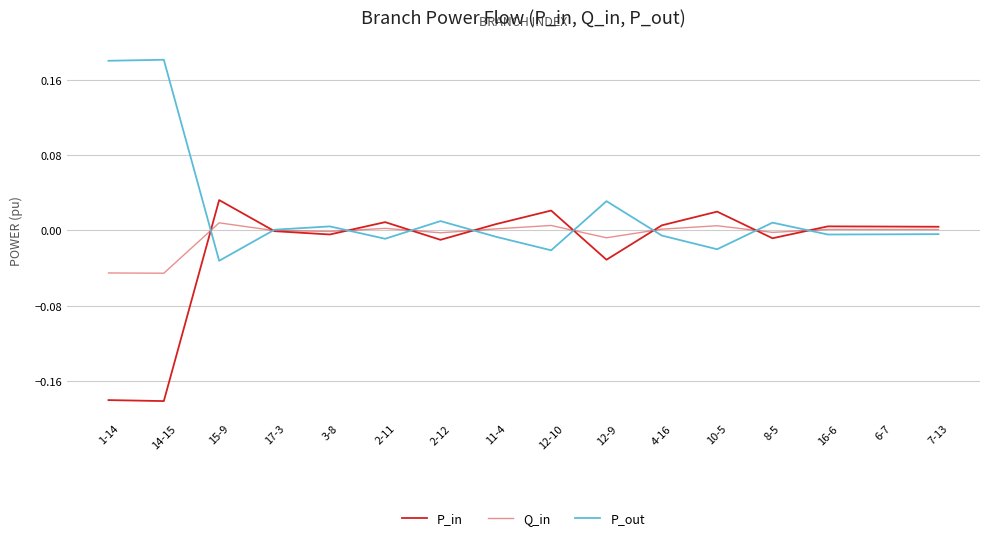

Between which two adjacent categories do P_in and P_out first intersect?

14-15 and 15-9